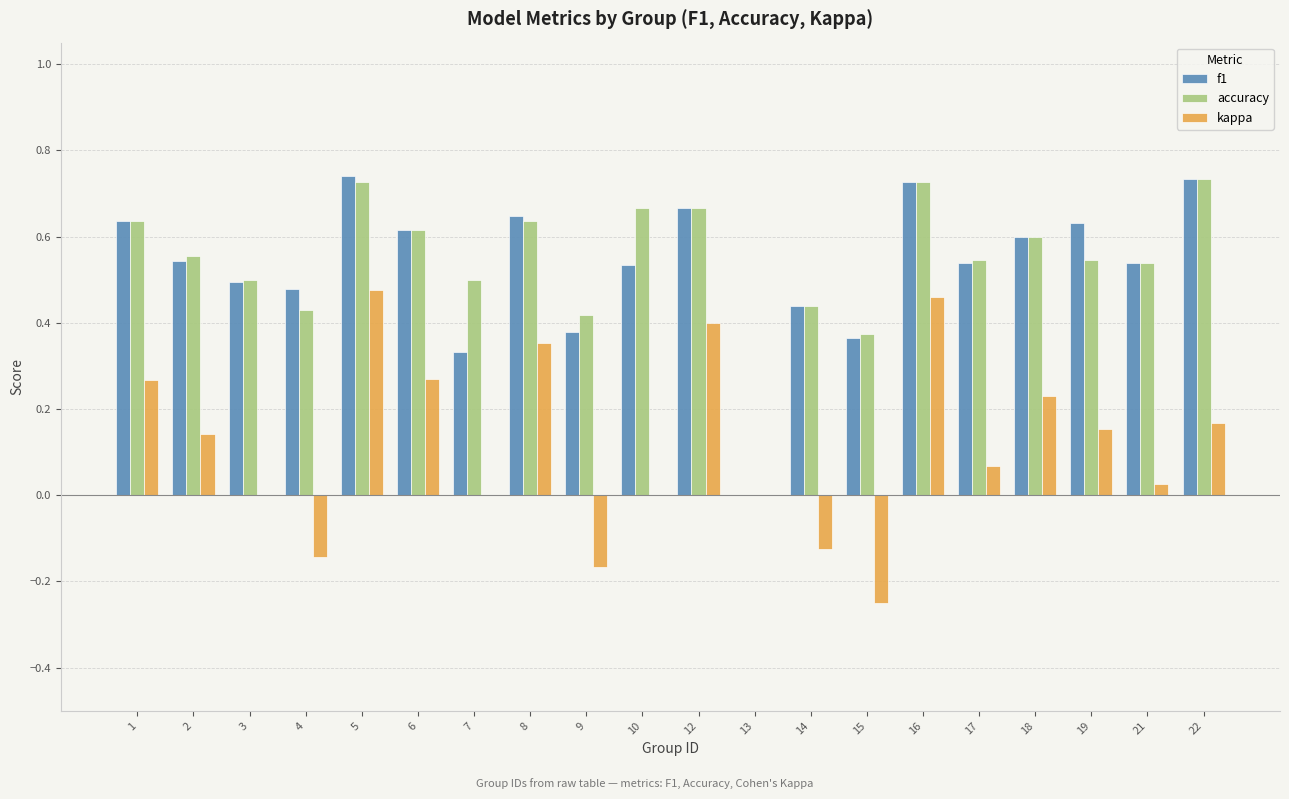

What is the sum of all accuracy values?

10.9